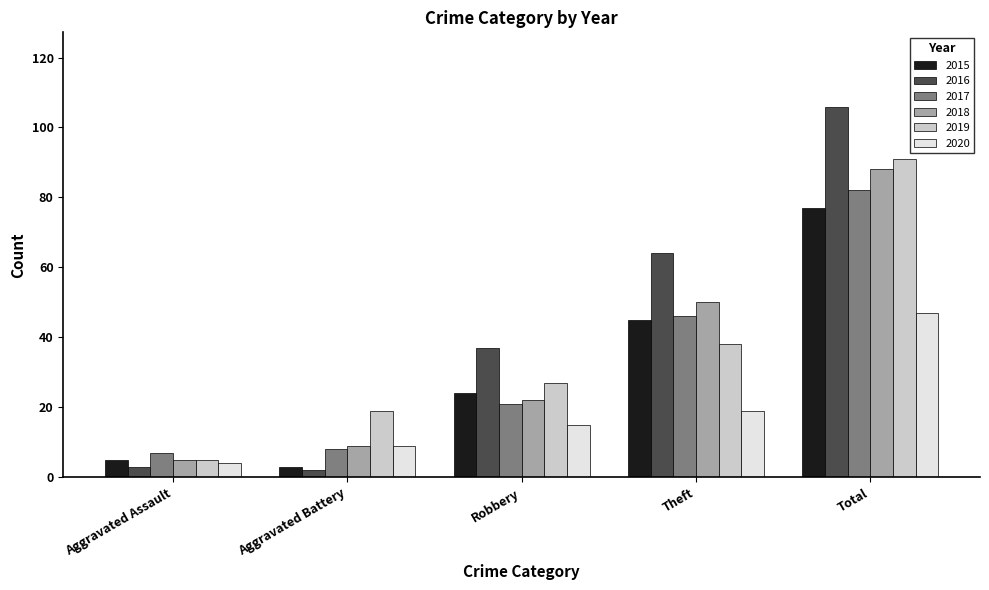

Count the number of categories in the chart.

5